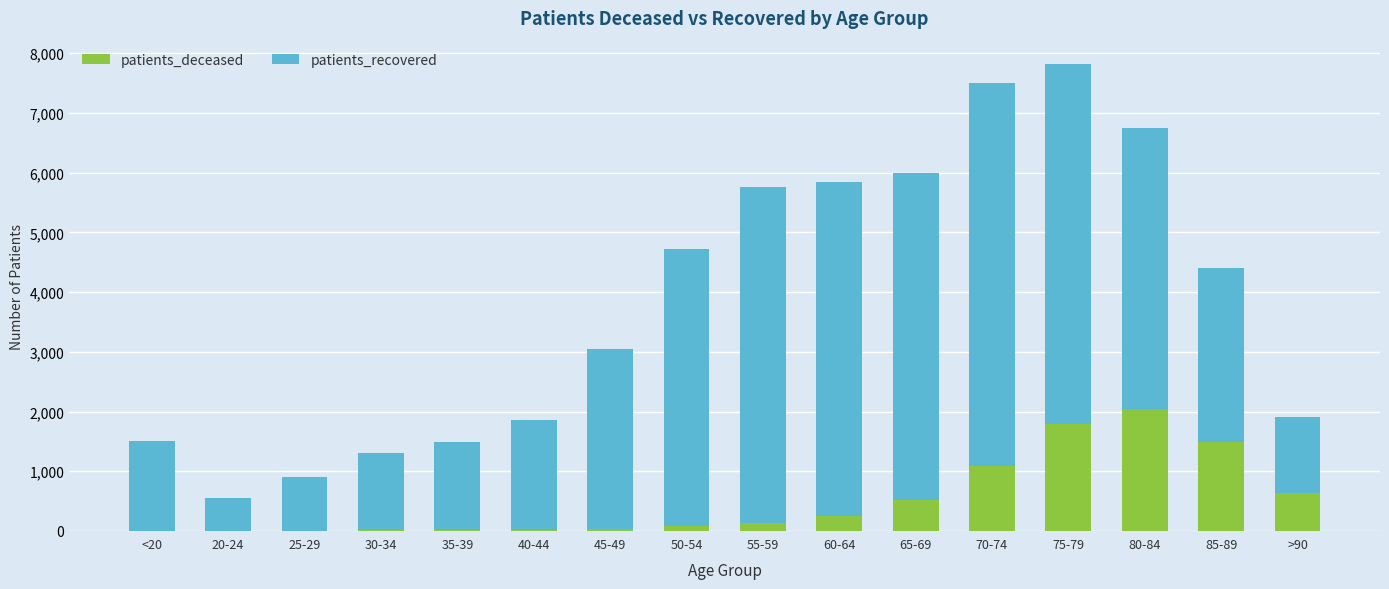

Between 40-44 and 50-54, which is larger?

50-54